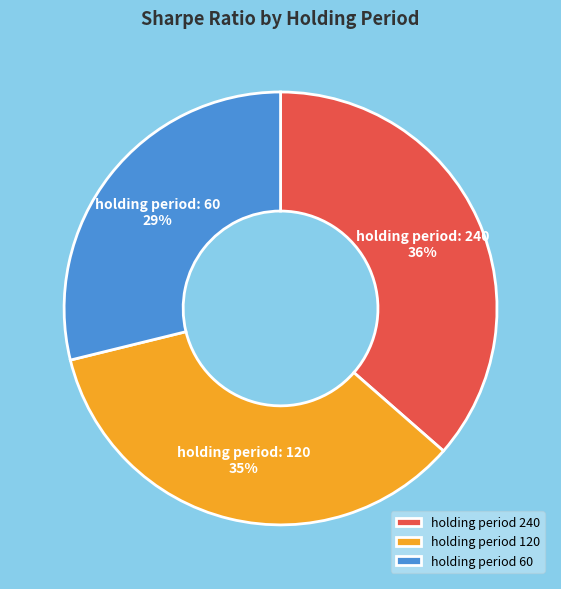

Does any single category account for the majority?

No